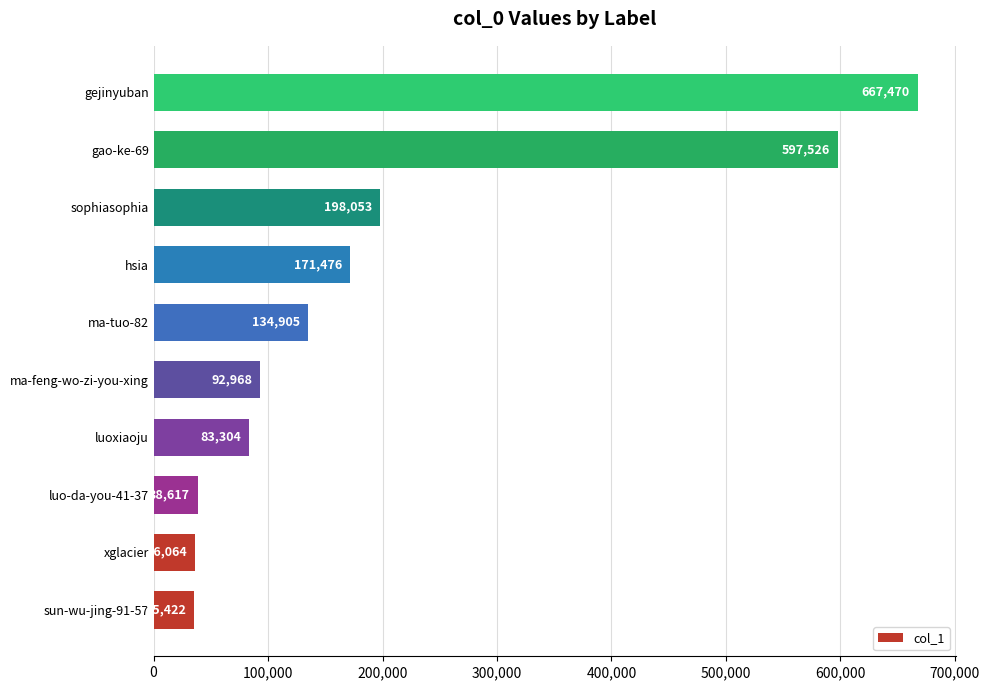

How many data points are less than 134905?

5